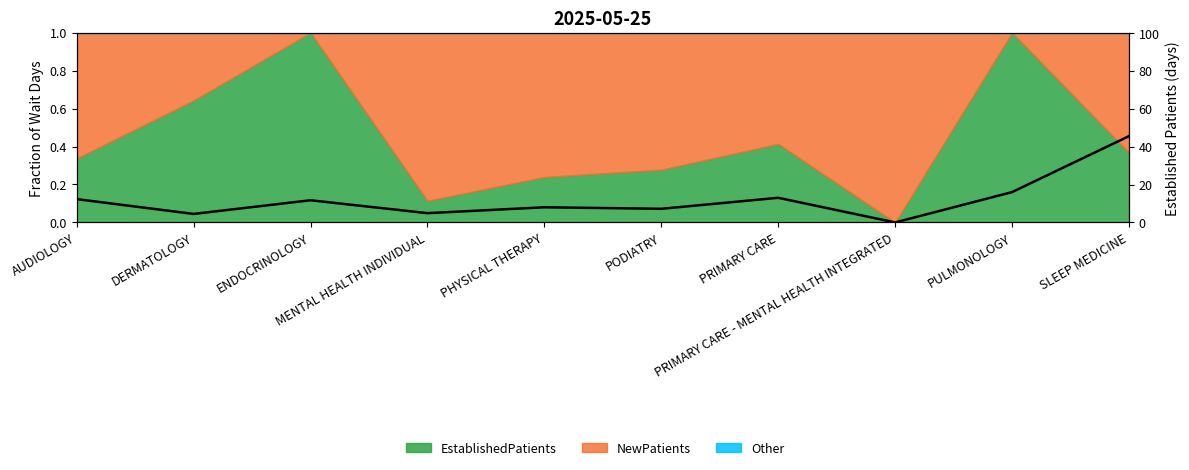

What is the difference between the values at PHYSICAL THERAPY and PRIMARY CARE?

5.0